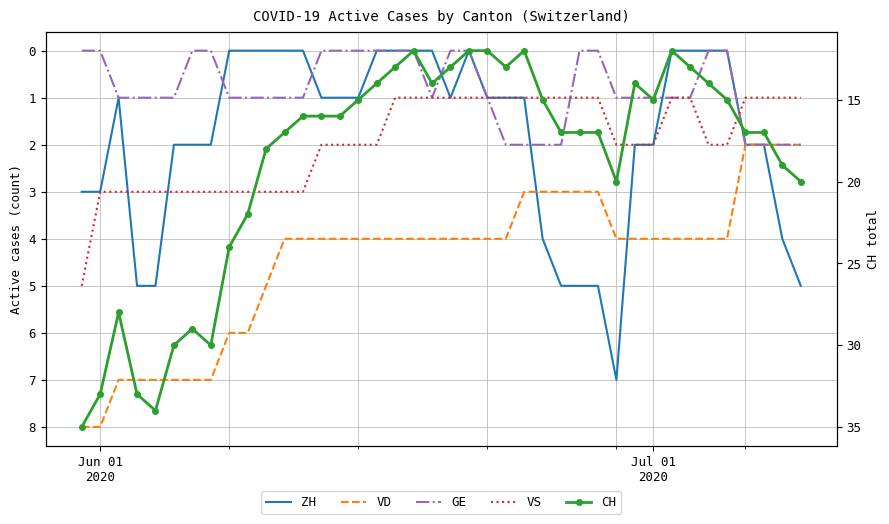

What are all the series names shown in the legend?

ZH, VD, GE, VS, CH